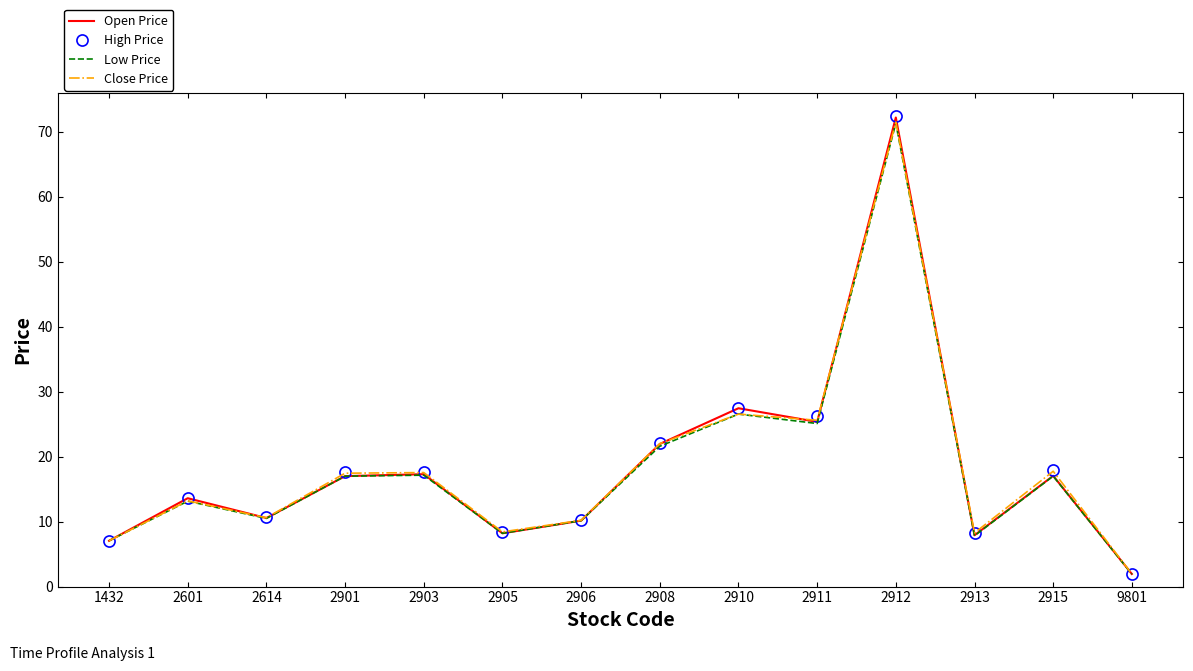

True or false: Close Price has a value of 25.6 at 2911.

True